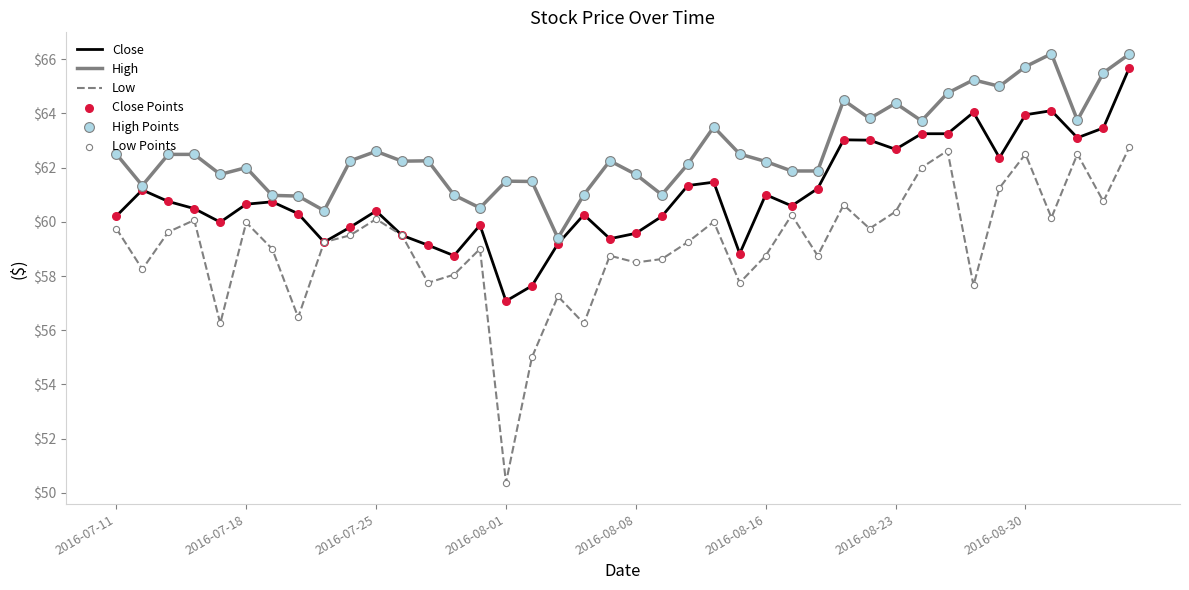

Which series has the largest total across all categories?

High